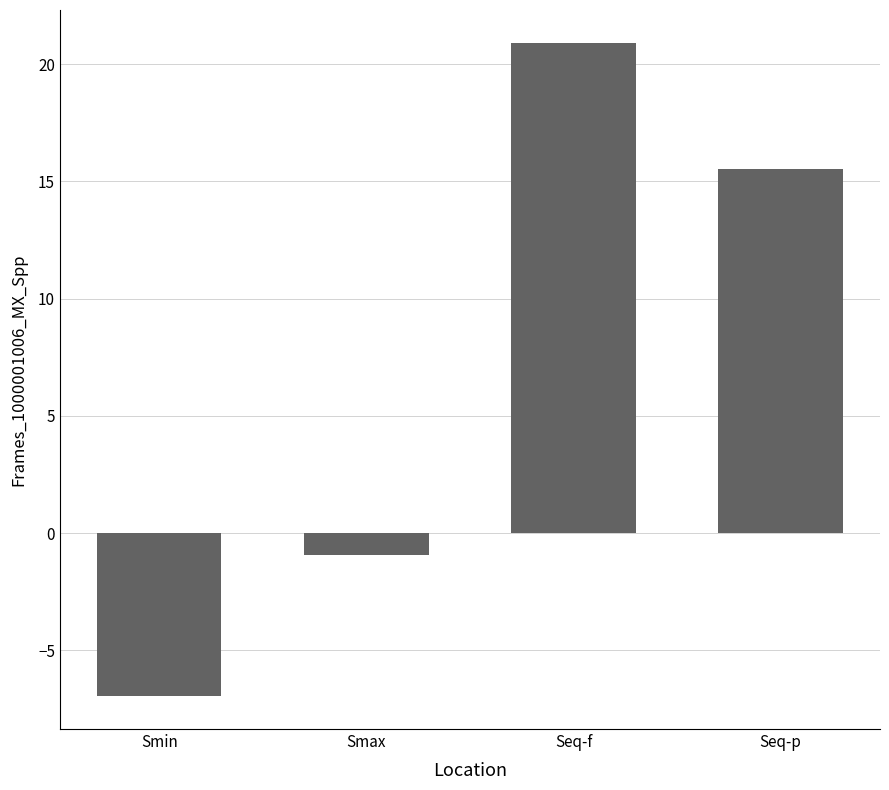

Is it true that the value at Smin is -7.0?

True